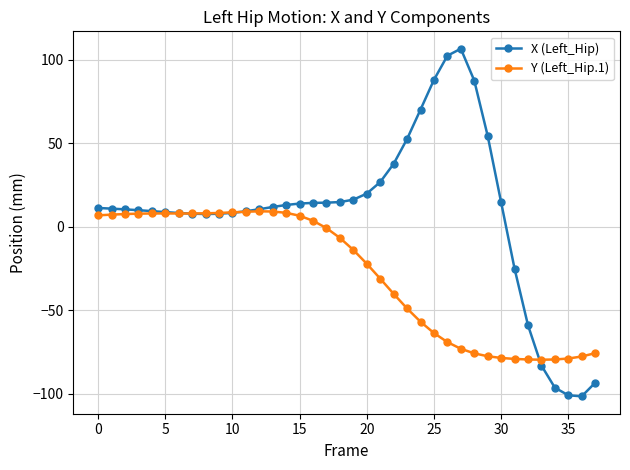

Which series has the largest range (max minus min)?

X (Left_Hip)